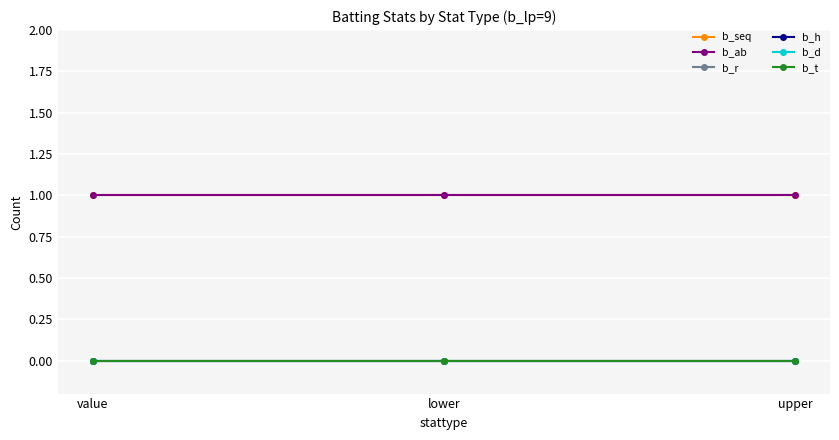

What is the difference between the highest and lowest values at lower?

1